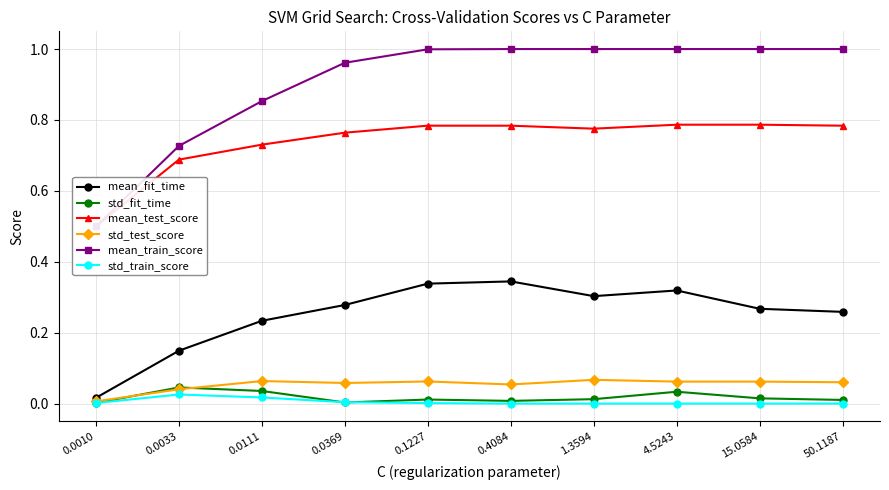

True or false: std_test_score has a value of 0.1 at 0.0033.

False